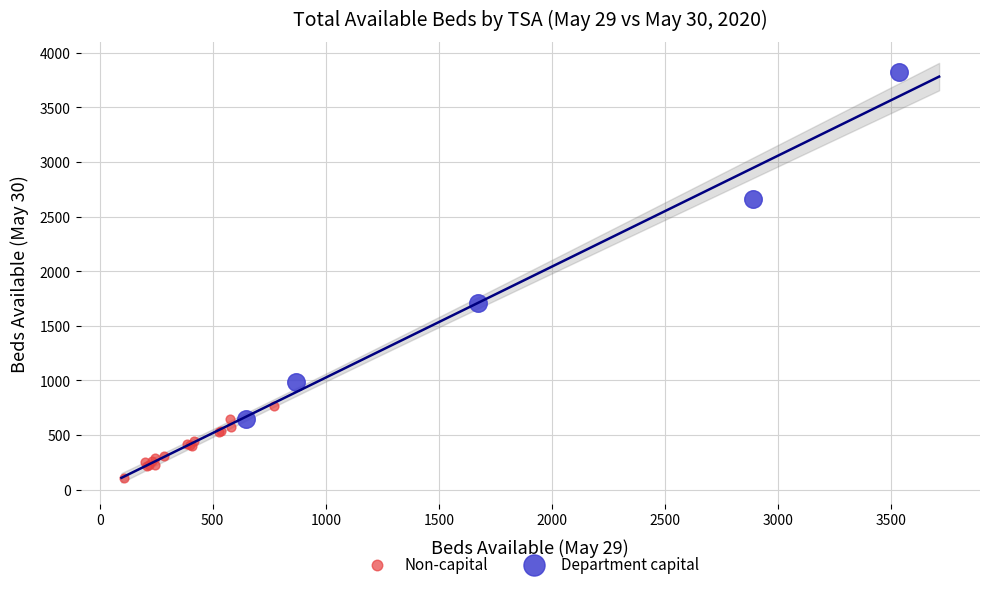

Which series contains the lowest Y value?

Non-capital